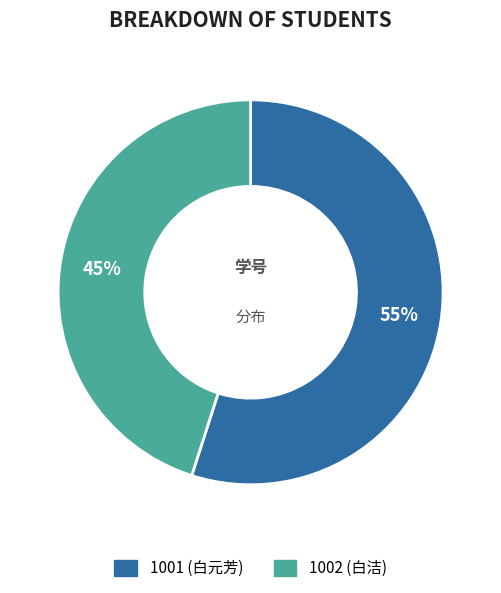

Which slice is the largest?

1001